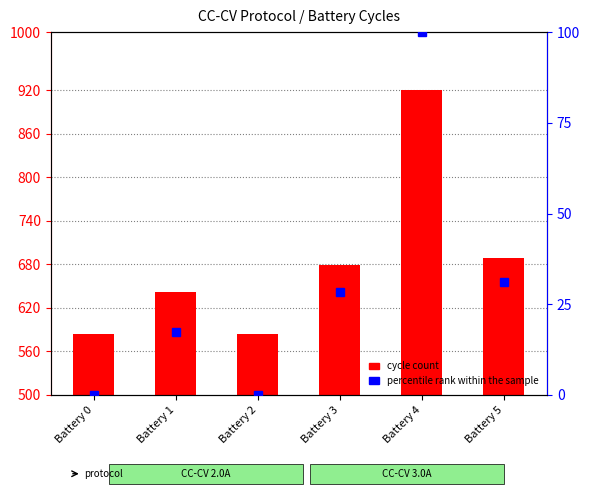

Reading left to right, list all the values displayed in this chart.

Battery 0=584	Battery 1=642	Battery 2=584	Battery 3=679	Battery 4=920	Battery 5=689